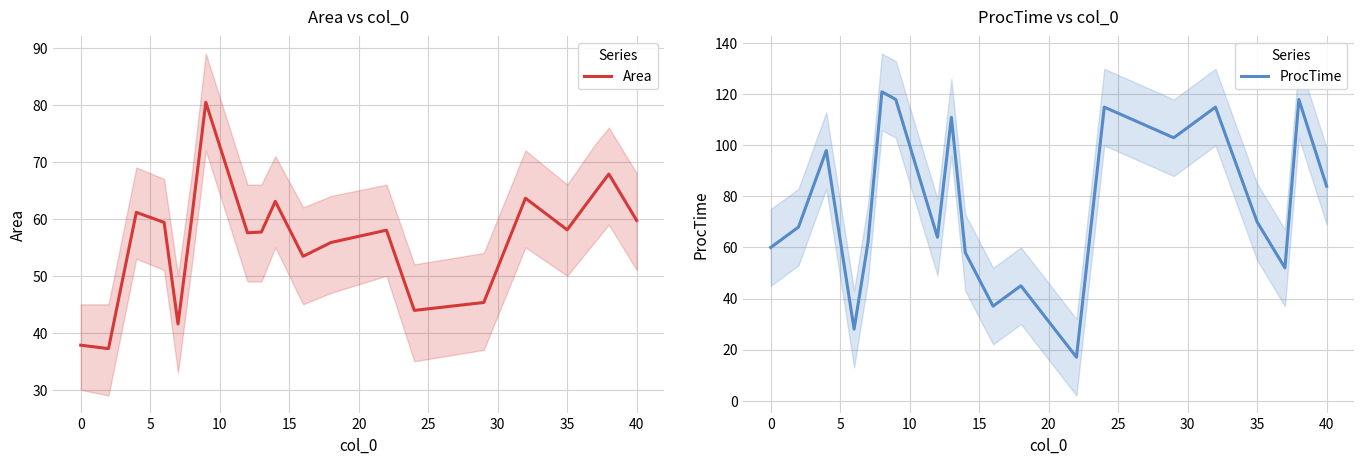

What is the highest value of the Area series?

80.4